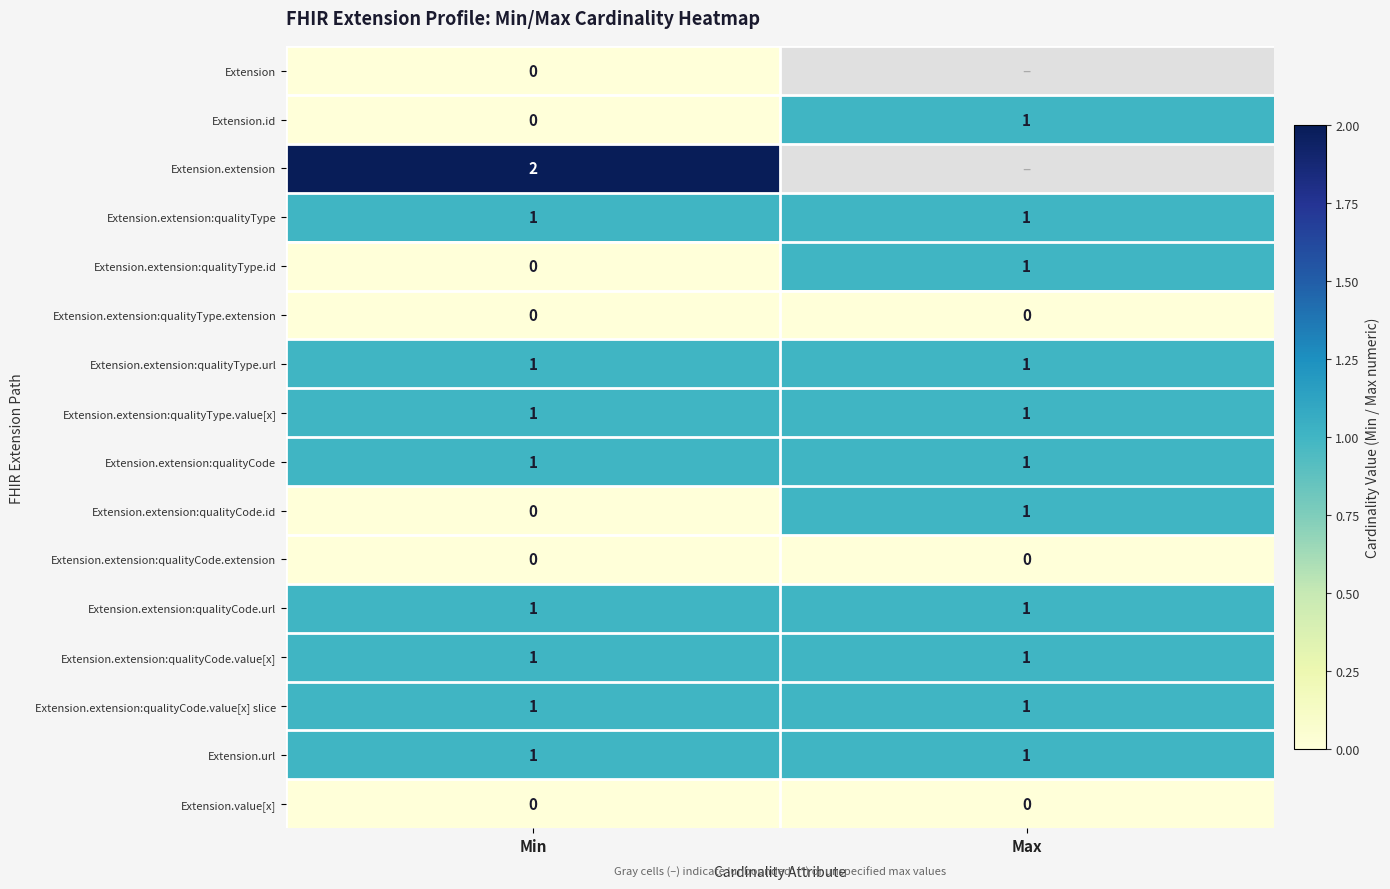

The Extension.extension:qualityCode.value[x] slice series shows 0 at Max. True or false?

False